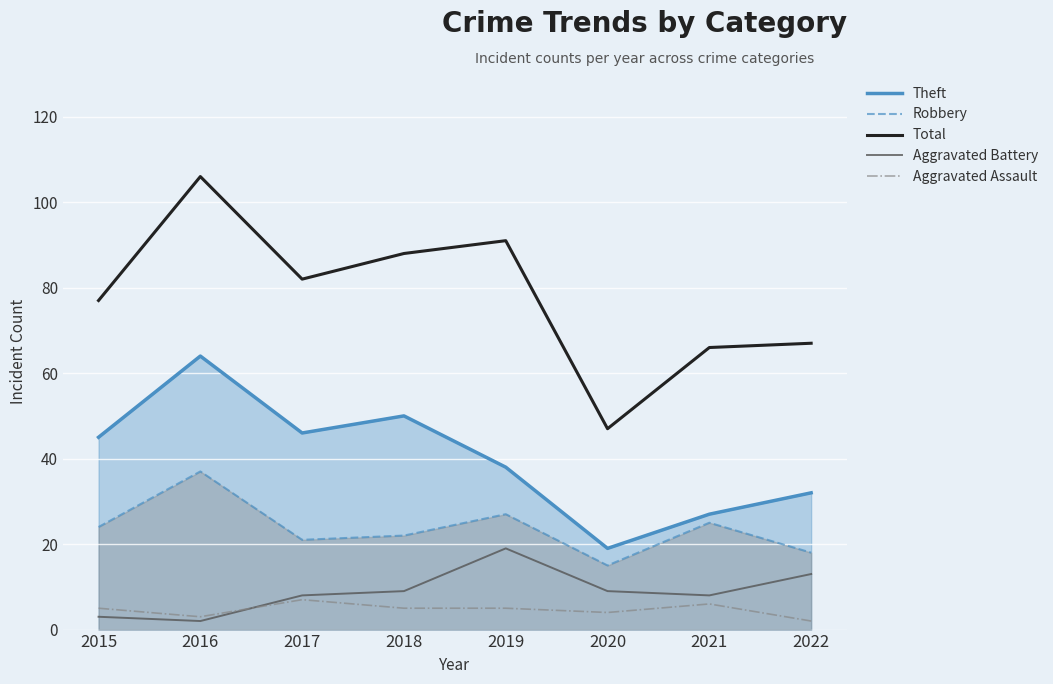

The Theft series shows 45 at 2015. True or false?

True